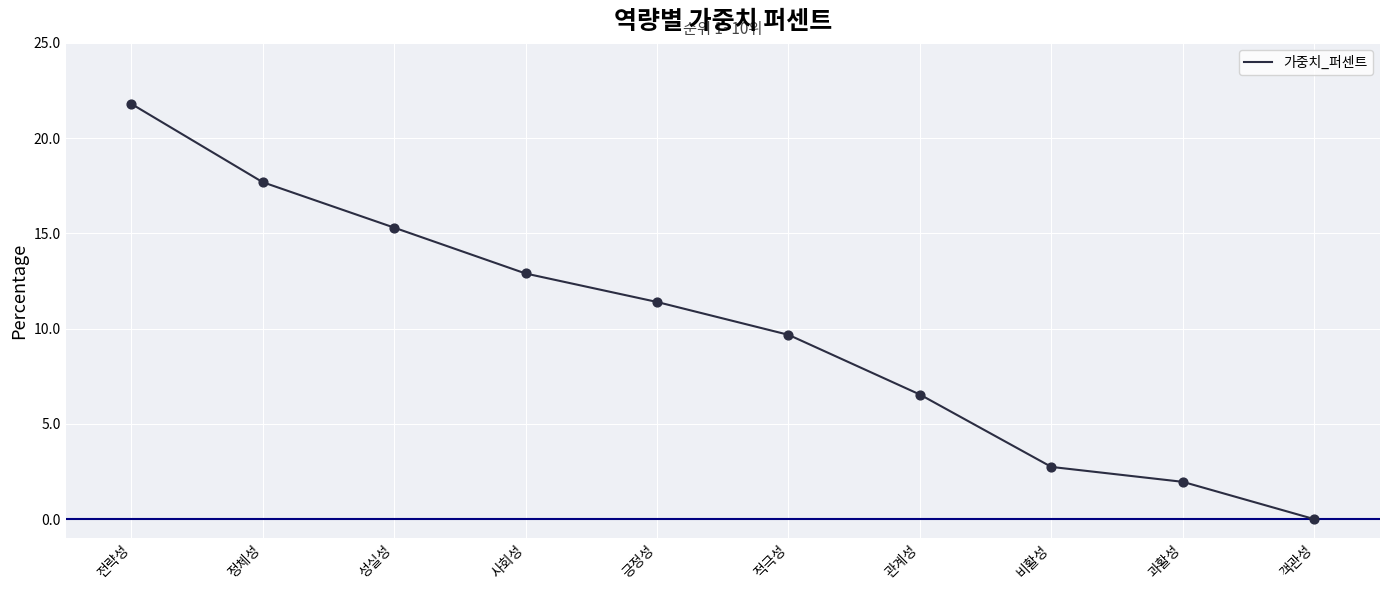

What is the change in value from 성실성 to 긍정성?

-3.9